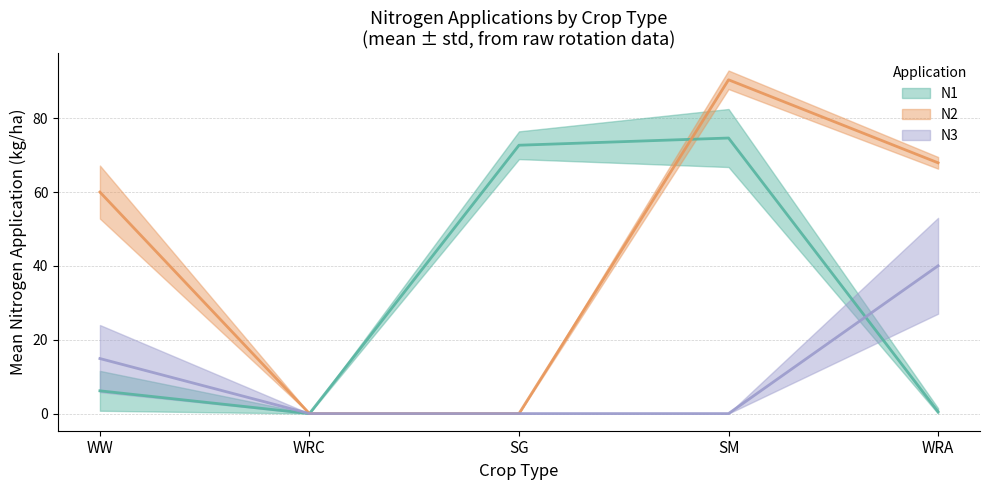

True or false: N2 has more than 1 interior local peaks.

False